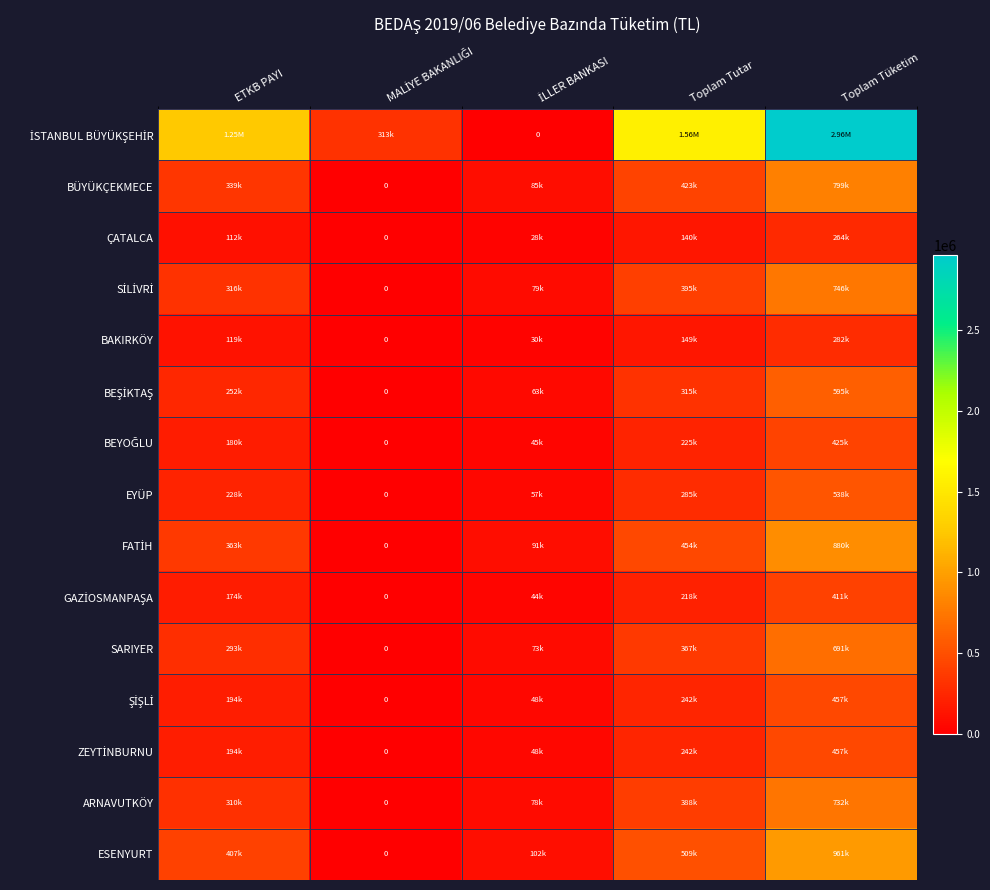

Rank the series by their maximum value, from highest to lowest.

İSTANBUL BÜYÜKŞEHİR, ESENYURT, FATİH, BÜYÜKÇEKMECE, SİLİVRİ, ARNAVUTKÖY, SARIYER, BEŞİKTAŞ, EYÜP, ZEYTİNBURNU, ŞİŞLİ, BEYOĞLU, GAZİOSMANPAŞA, BAKIRKÖY, ÇATALCA